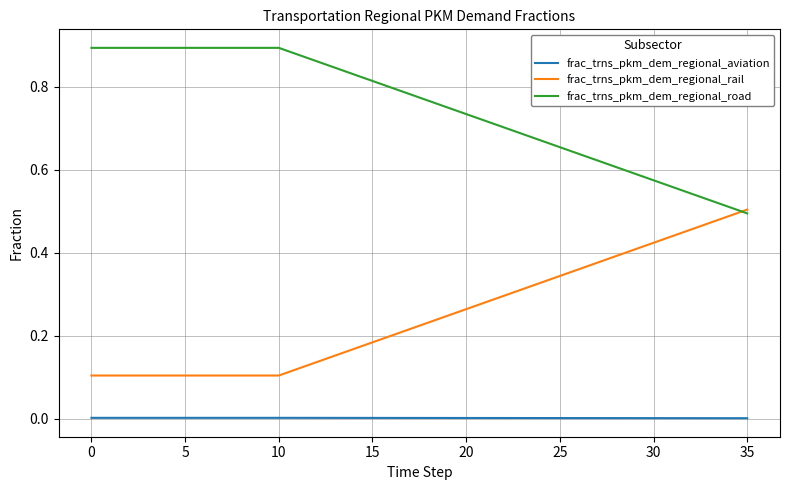

At how many categories does at least one series exceed 0?

36